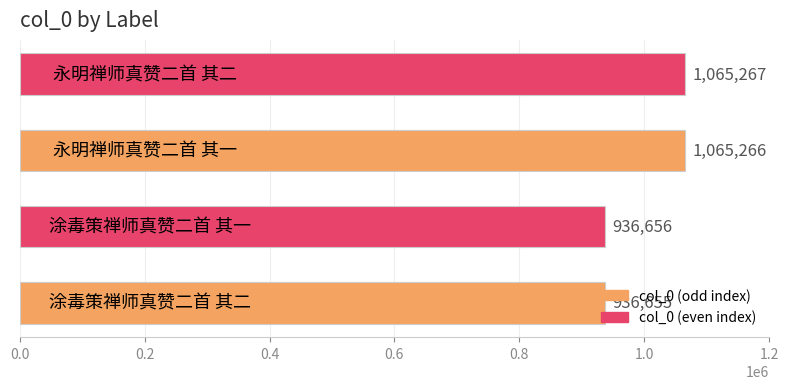

What is the average value?

1000961